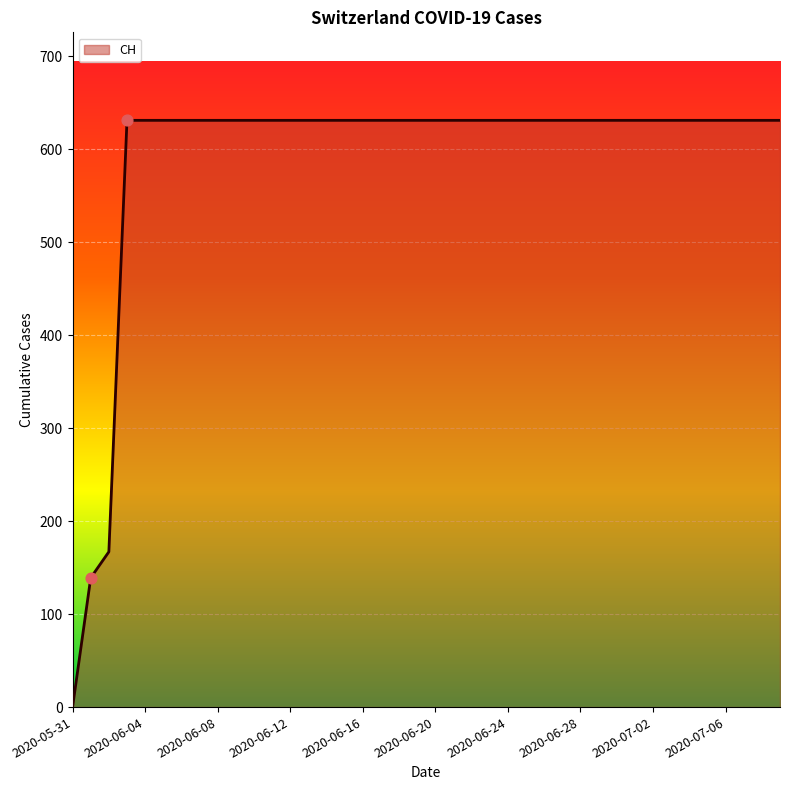

What is the greatest value displayed?

631